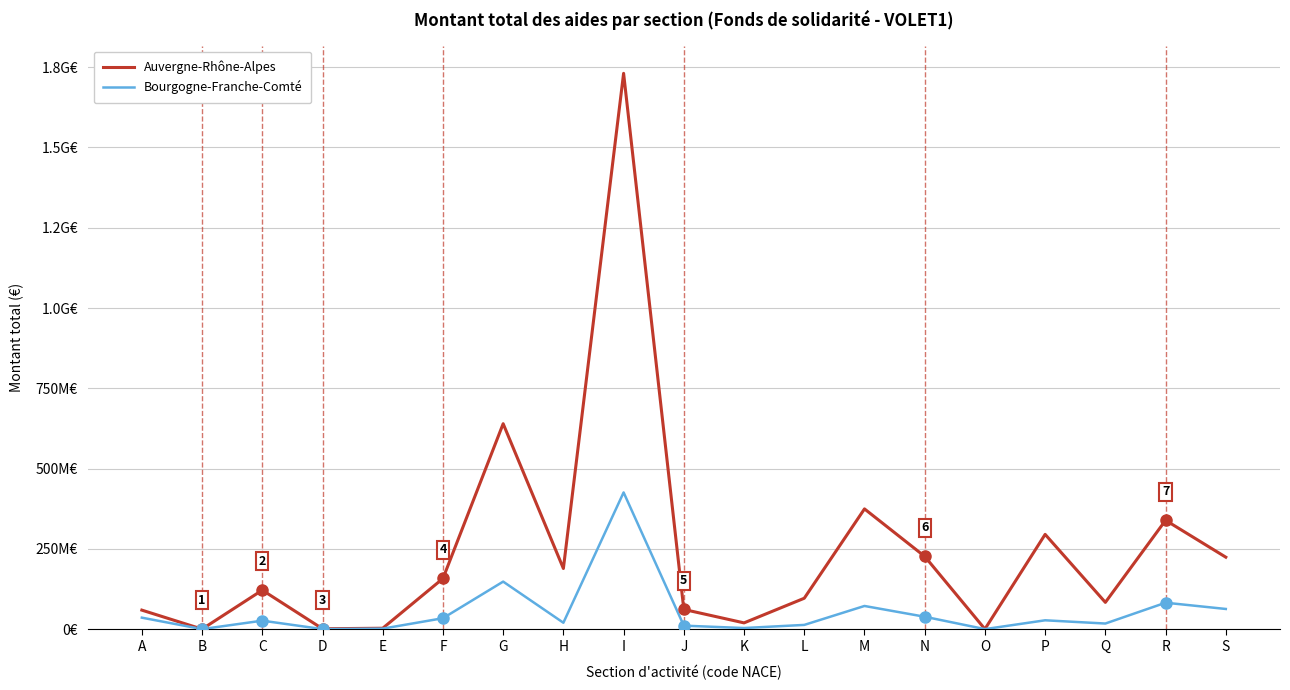

List the labels in order of Auvergne-Rhône-Alpes value, smallest first.

B, O, D, E, K, A, J, Q, L, C, F, H, S, N, P, R, M, G, I